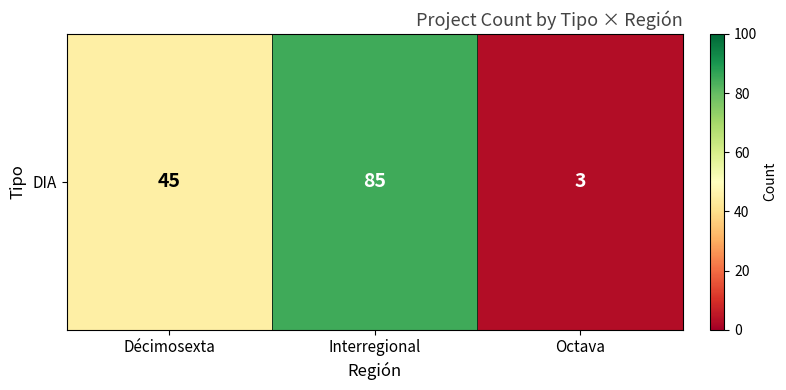

What is the maximum value shown in the chart?

85